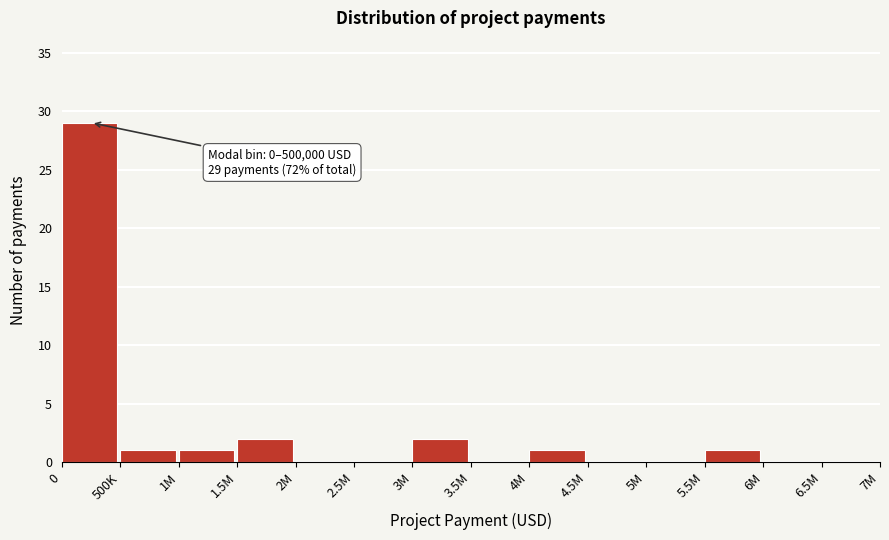

Reading left to right, what are all the values shown in this chart?

0=29	500K=1	1M=1	1.5M=2	2M=0	2.5M=0	3M=2	3.5M=0	4M=1	4.5M=0	5M=0	5.5M=1	6M=0	6.5M=0